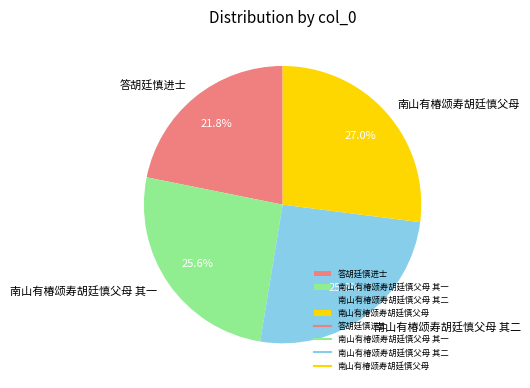

Is there a majority slice in this chart?

No